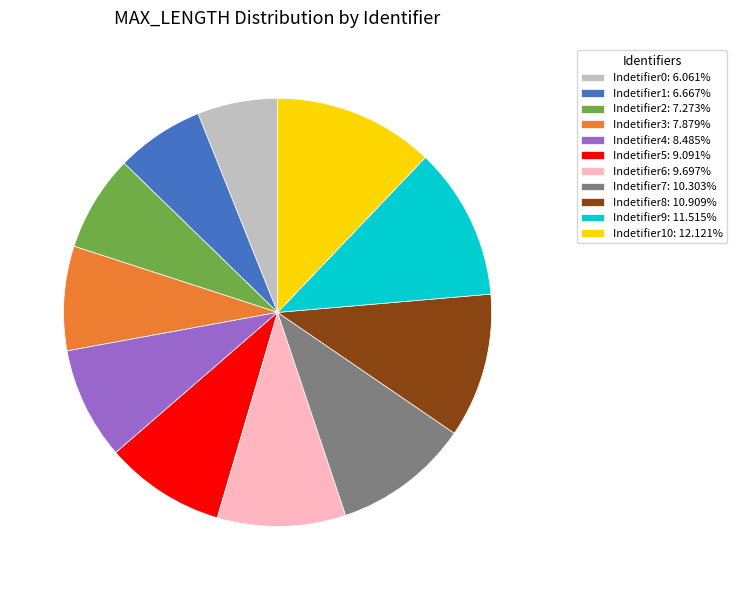

Is Indetifier7: 10.303% the majority of the pie?

No